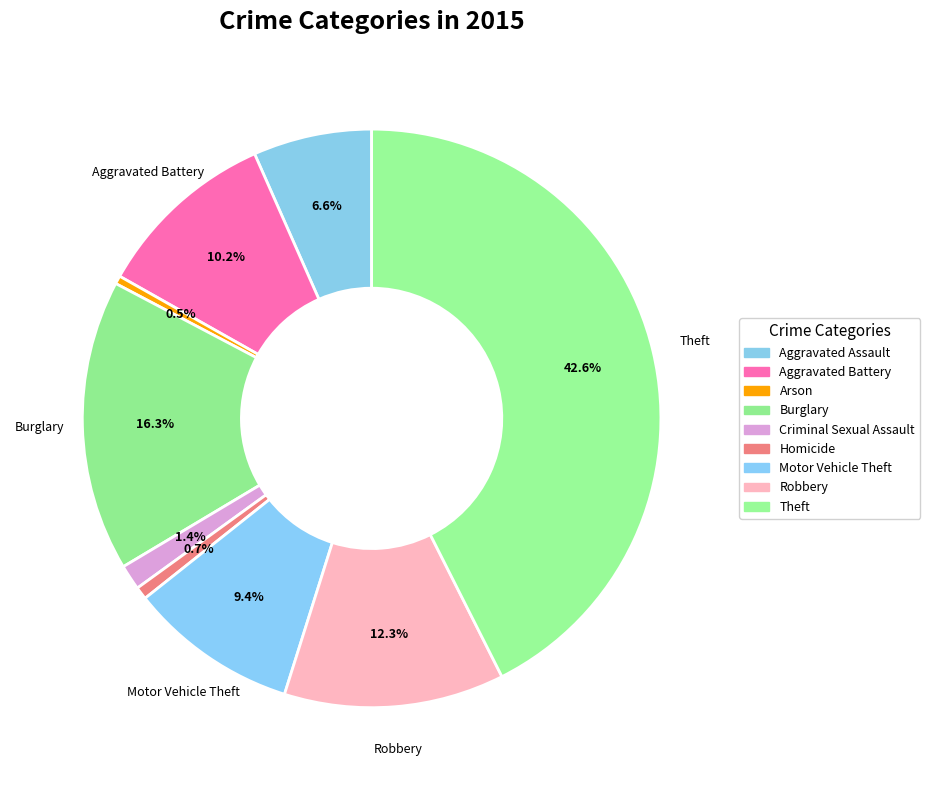

How many segments does this pie chart have?

9